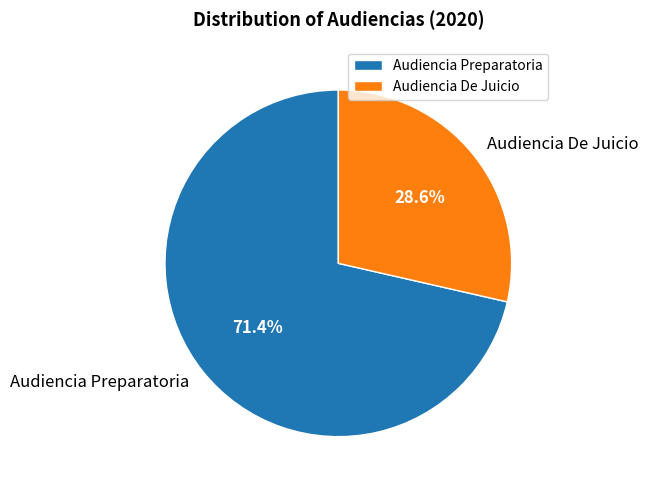

Rank the categories by value from lowest to highest.

Audiencia De Juicio, Audiencia Preparatoria